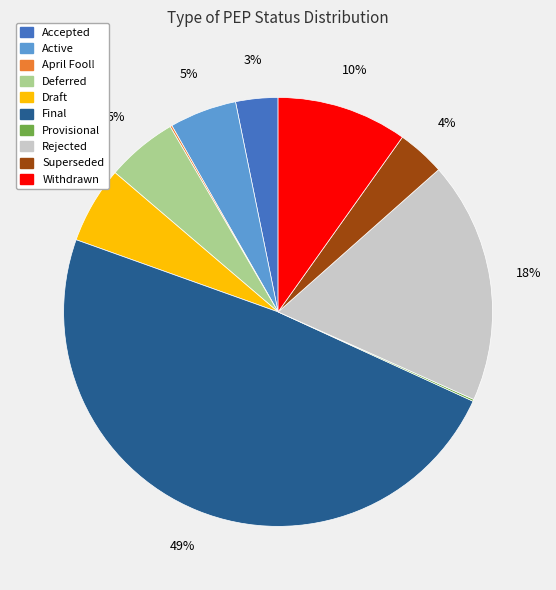

To the nearest percent, what is the average slice percentage?

10%